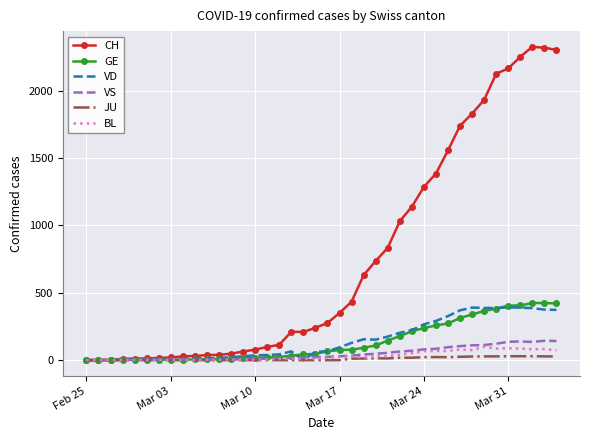

Which series has the widest spread of values?

CH